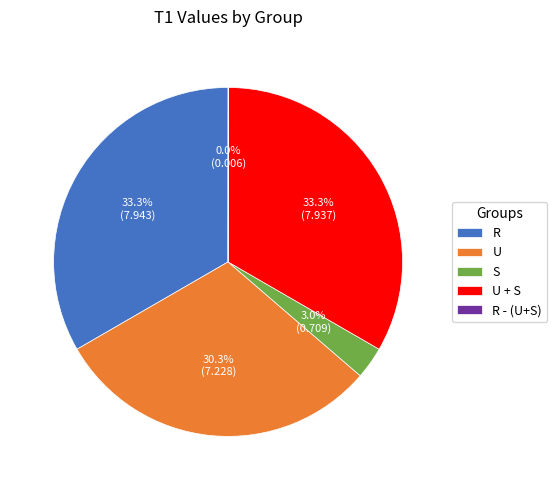

Does R account for over 50% of the chart?

No